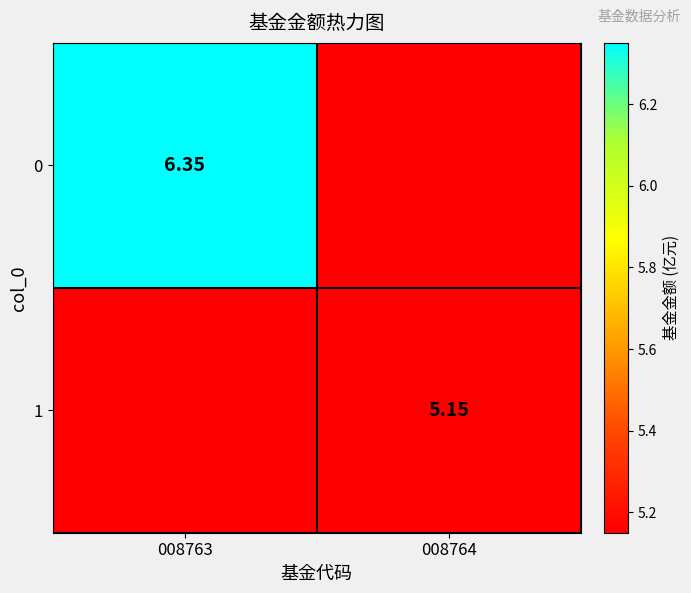

What is the difference between the highest and lowest values at 008764?

5.2